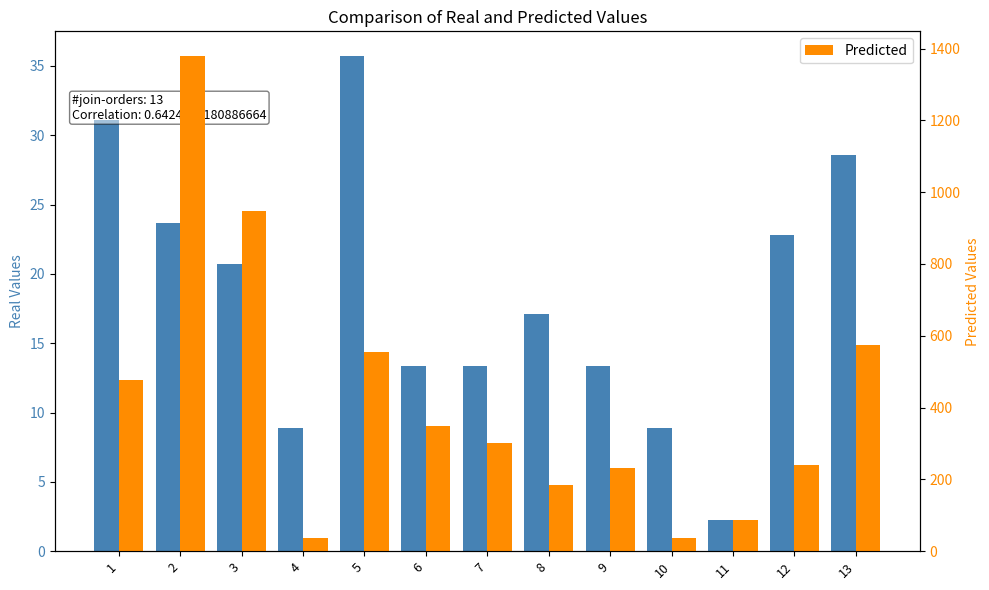

Which series has the largest total across all categories?

Predicted